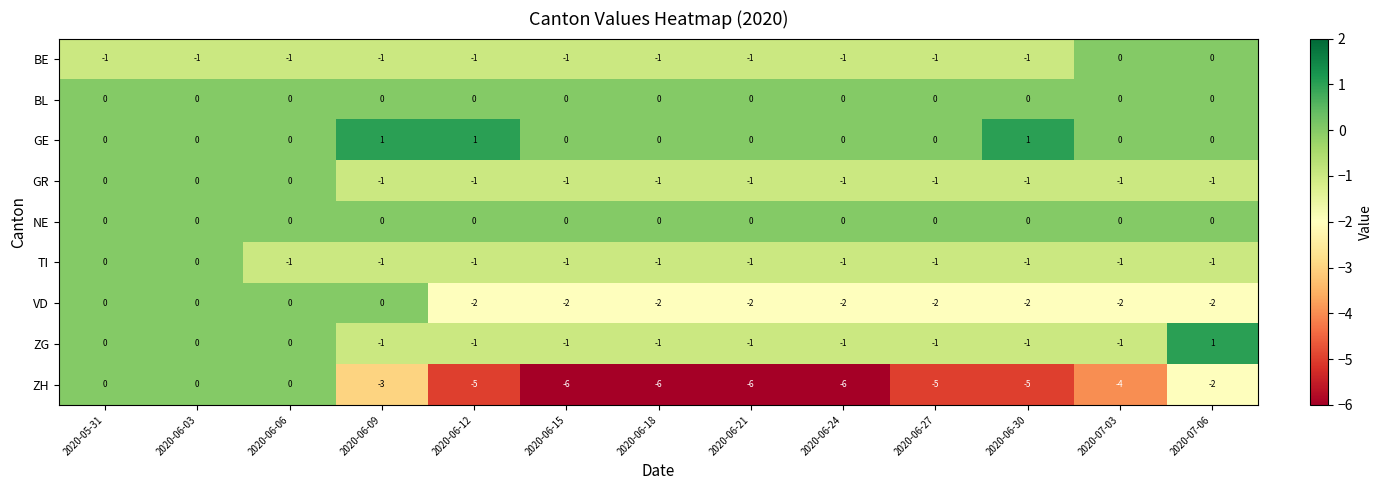

Which series has the largest total across all categories?

GE